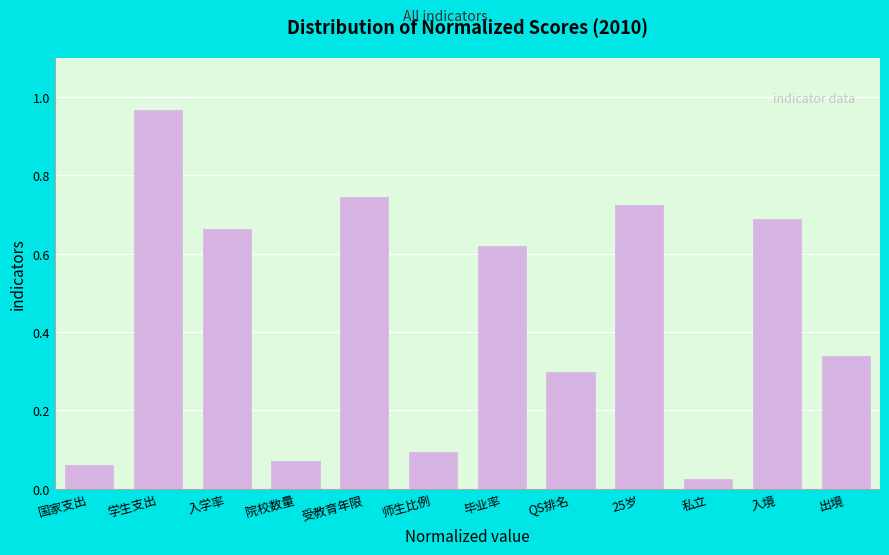

What is the change in value from 院校数量 to 受教育年限?

+0.7